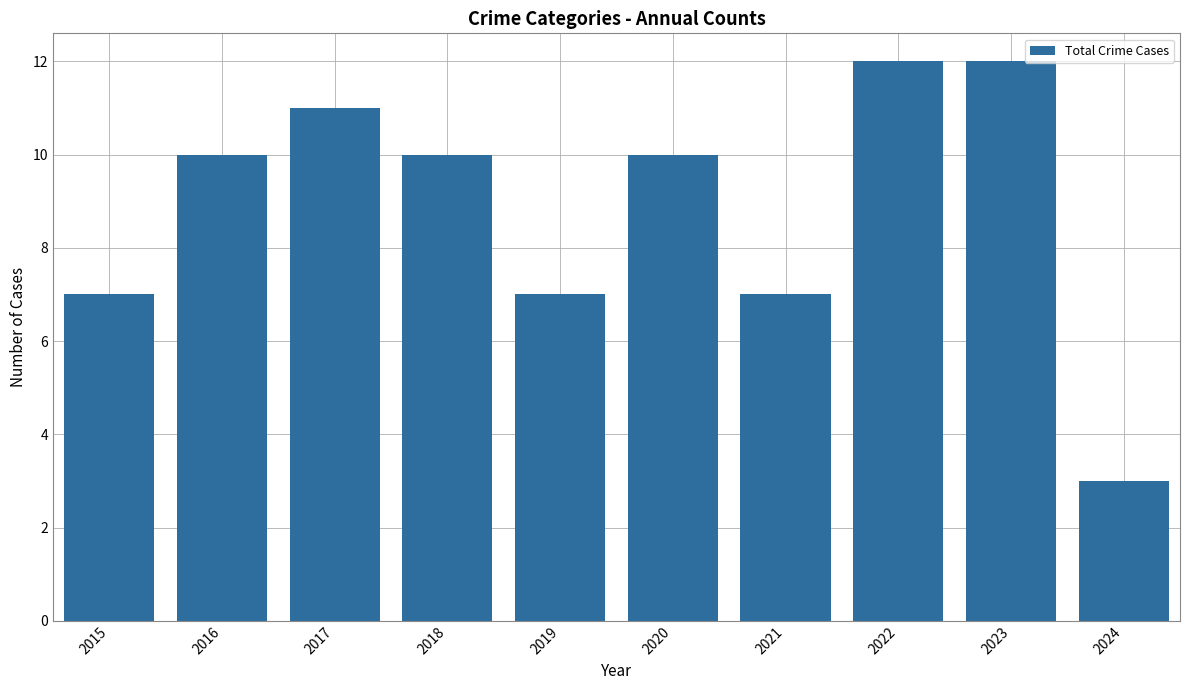

What is the greatest value displayed?

12